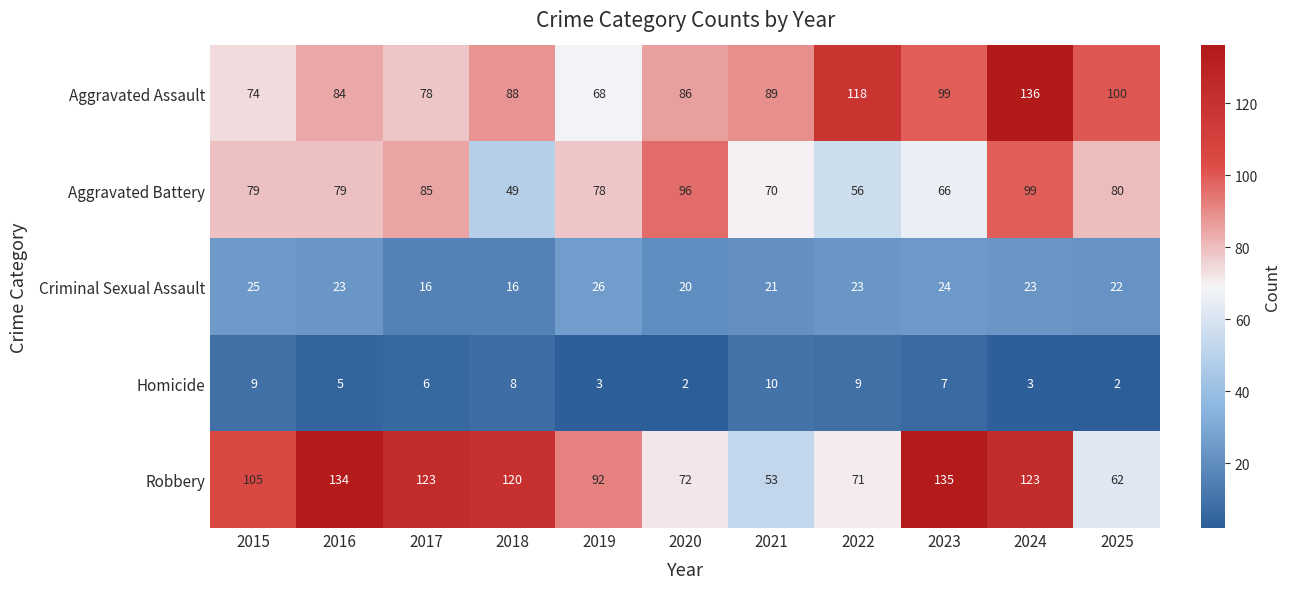

Which series changed the most between 2016 and 2024?

Aggravated Assault